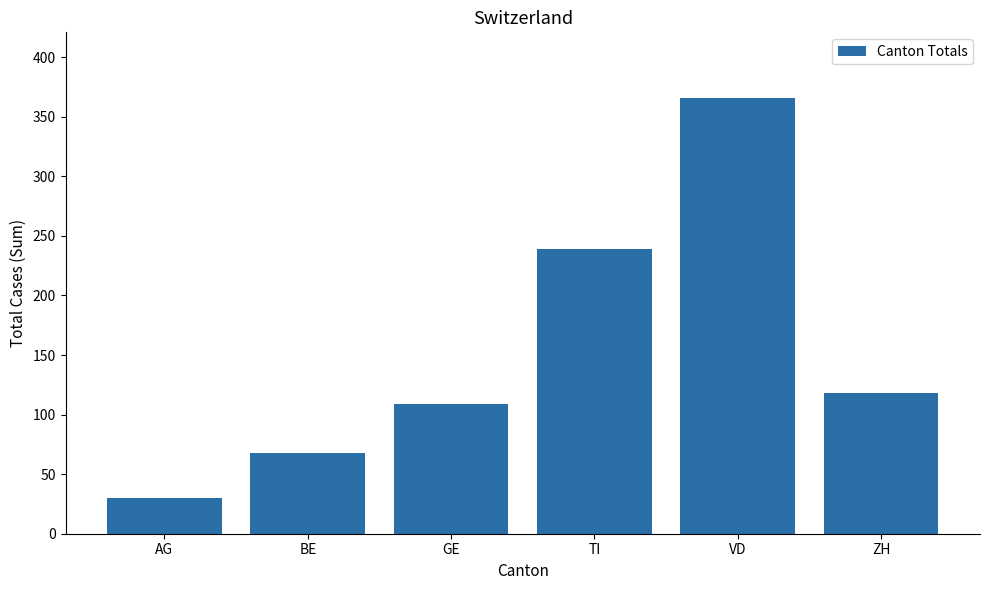

Reading left to right, extract all data points from this chart.

AG=30	BE=68	GE=109	TI=239	VD=366	ZH=118